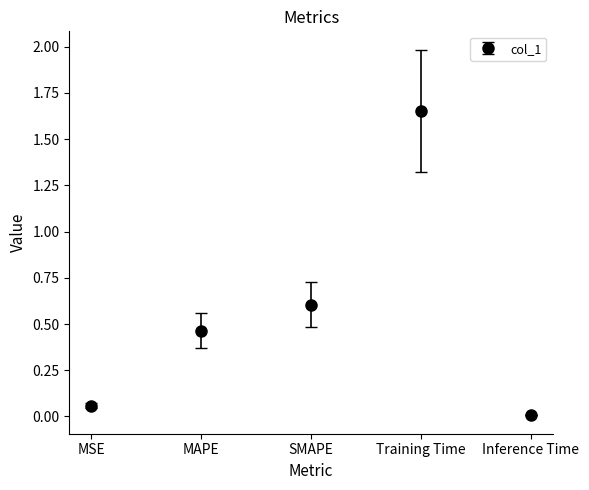

What is the label of the 2nd point from the left?

MAPE